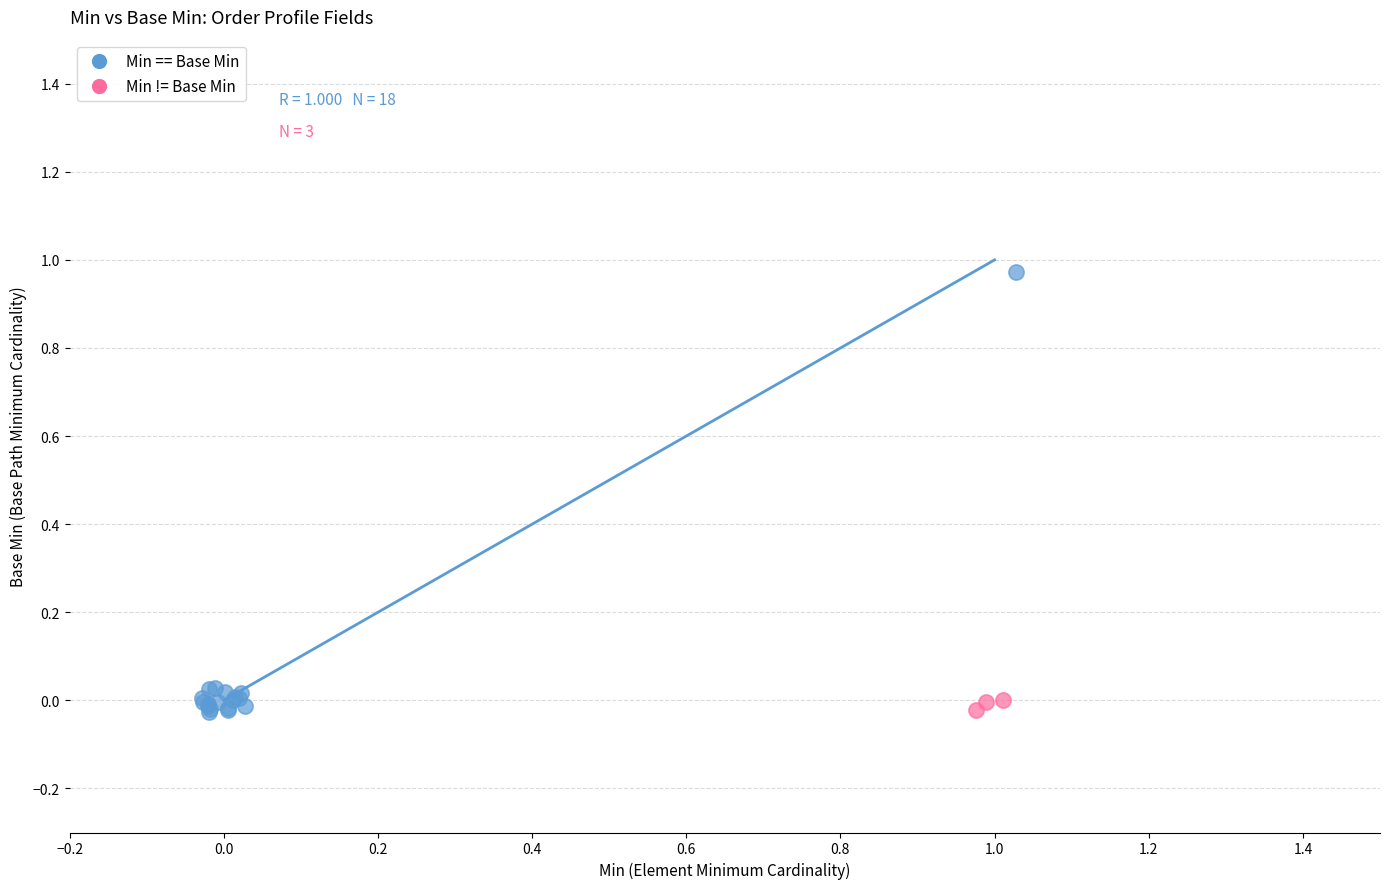

What are all the series names shown in the legend?

Min == Base Min, Min != Base Min